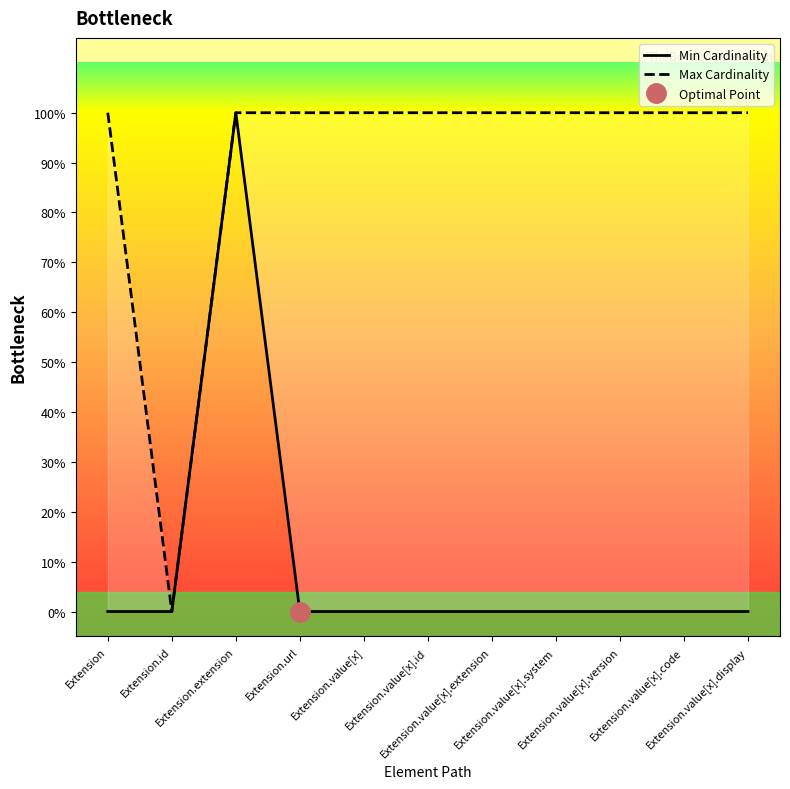

What is the value of the Max Cardinality point at the 8th from the left?

1